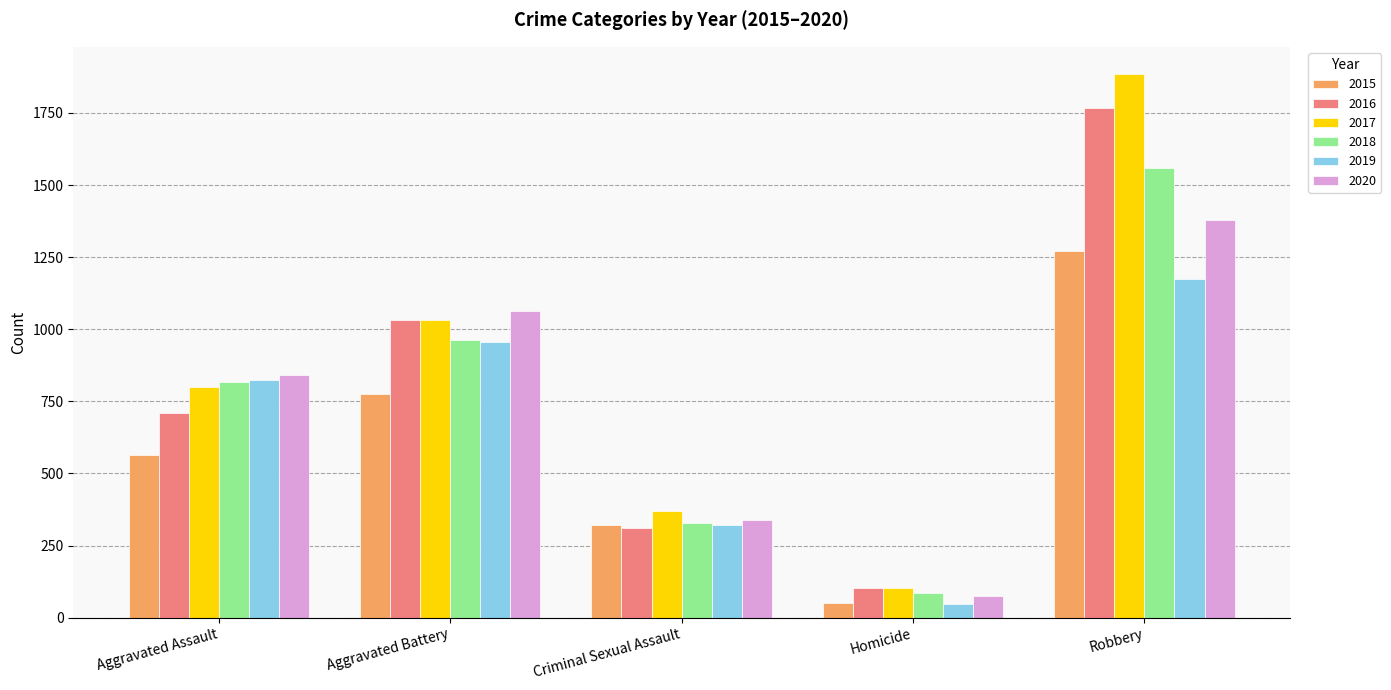

List the labels in order of 2016 value, largest first.

Robbery, Aggravated Battery, Aggravated Assault, Criminal Sexual Assault, Homicide